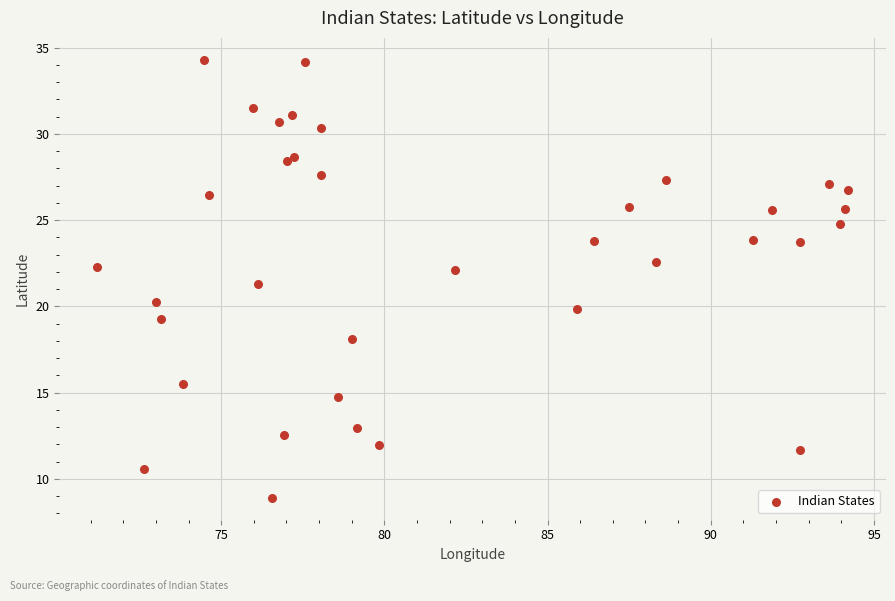

What Y value in the scatter plot is closest to 21?

21.3